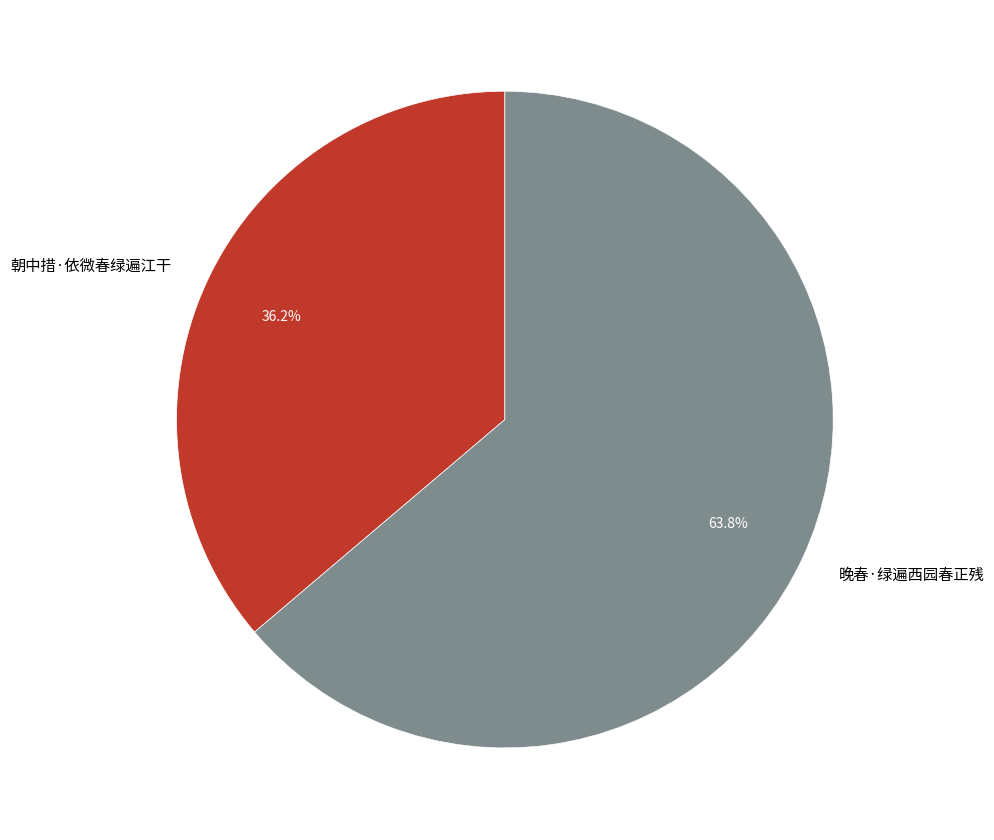

What percentage is the 晚春·绿遍西园春正残 slice, to the nearest percent?

64%